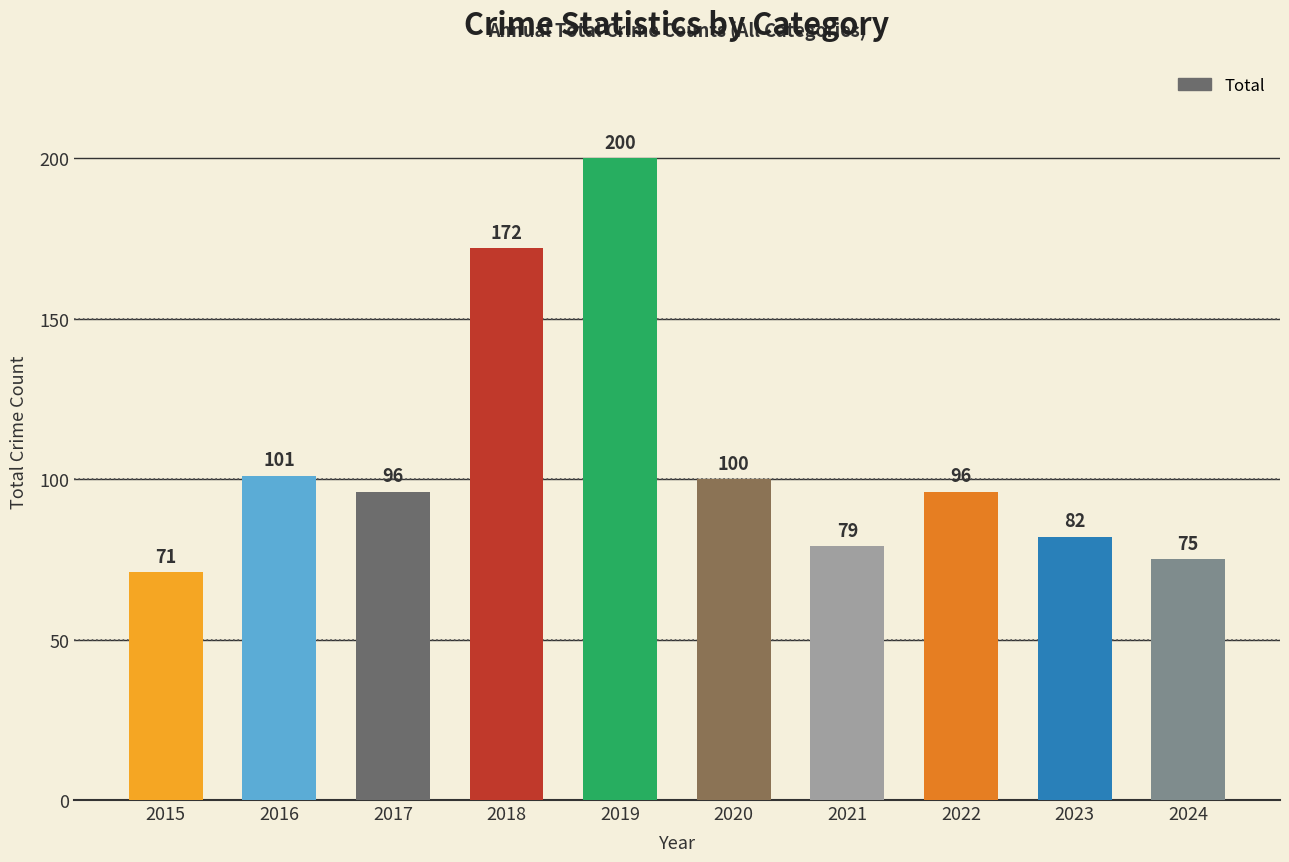

Between 2018 and 2023, which is larger?

2018